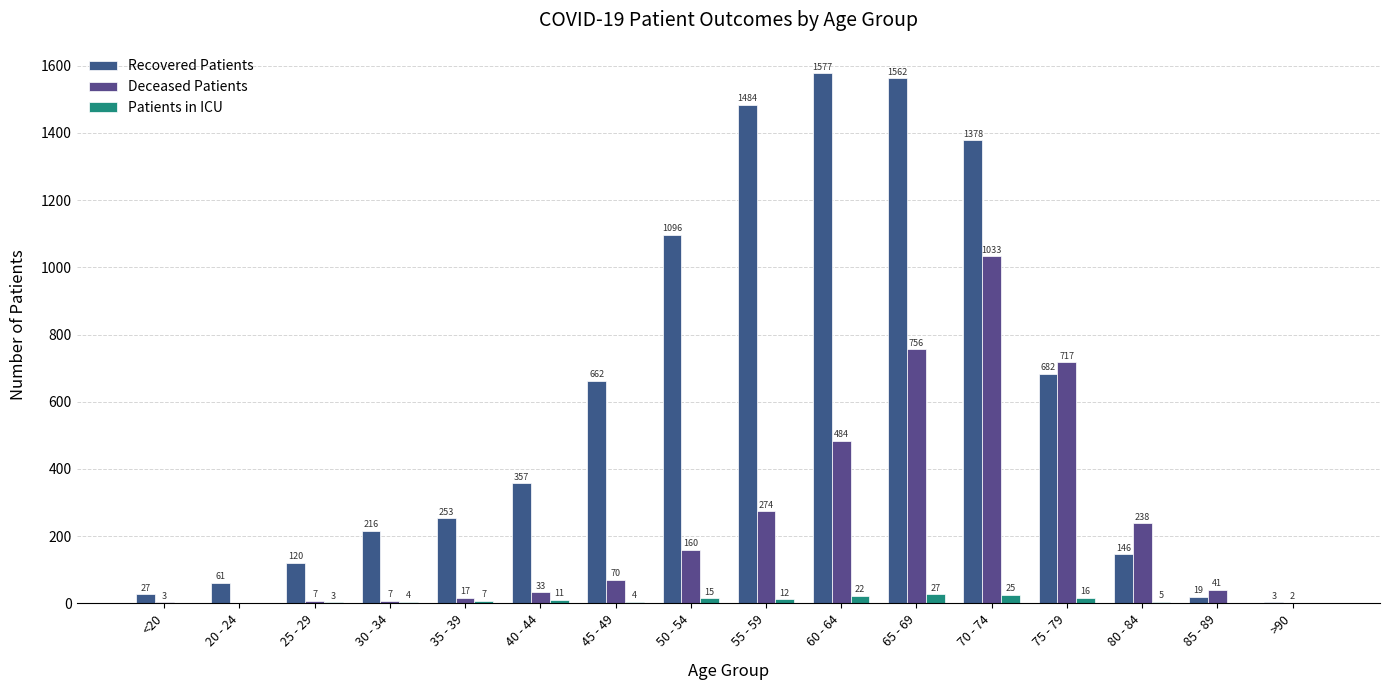

The Patients in ICU series shows 36 at 60 - 64. True or false?

False